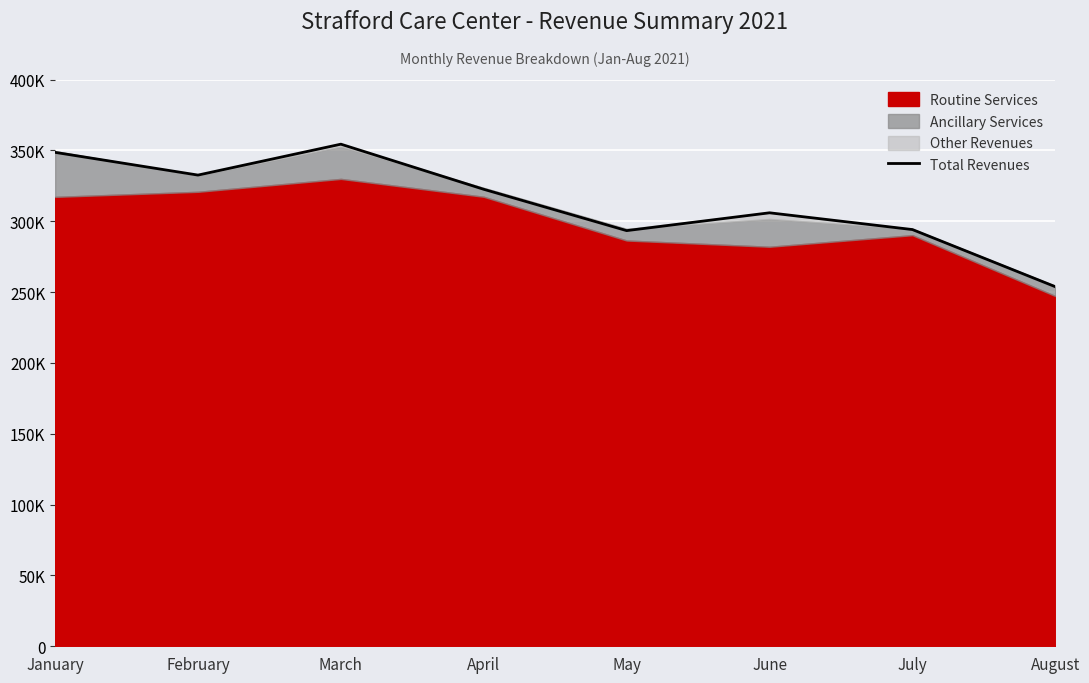

List the labels in order of value, smallest first.

August, May, July, June, April, February, January, March